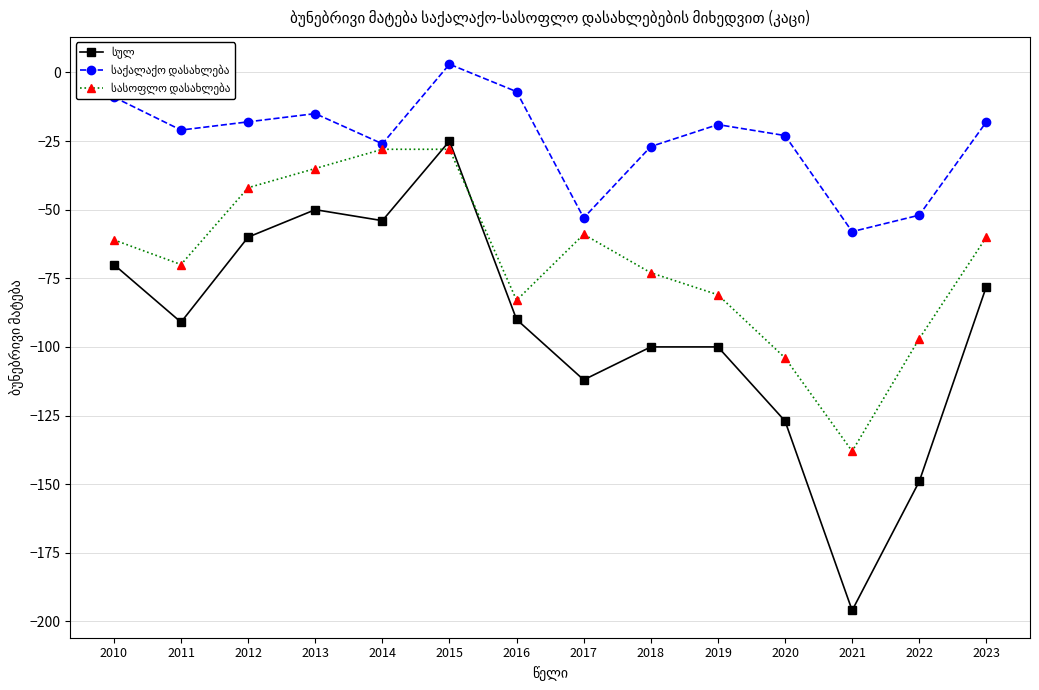

At which category is the sum across all series the highest?

2015